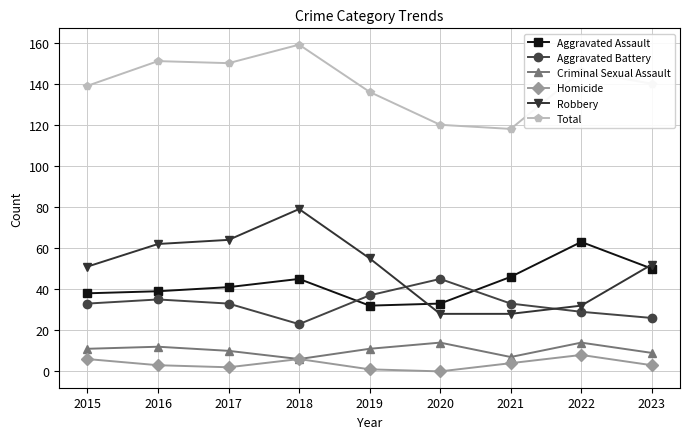

Does the chart have visible grid lines?

Yes